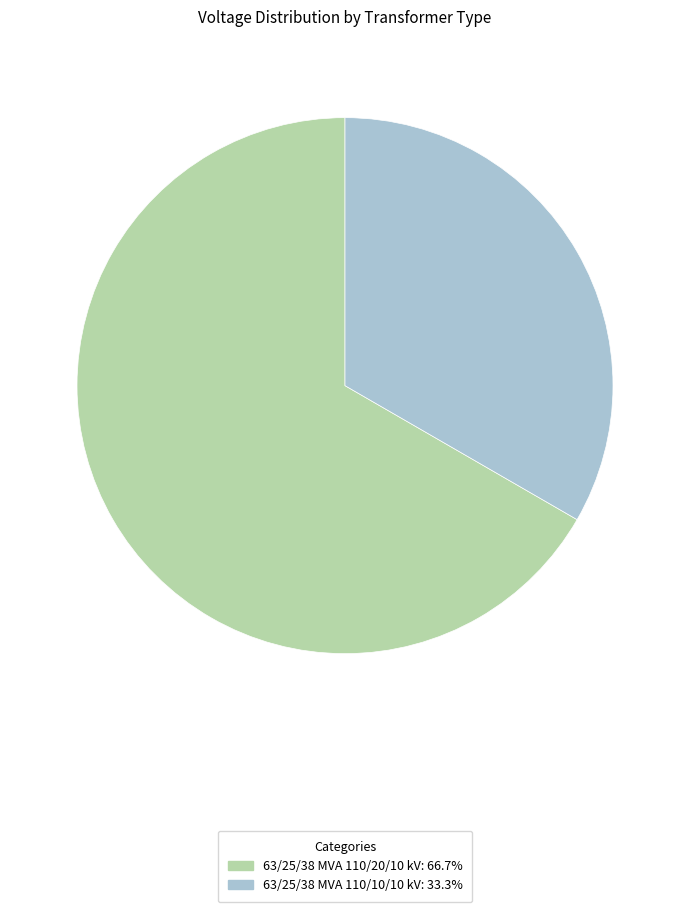

True or false: 63/25/38 MVA 110/20/10 kV accounts for 81% of the total.

False